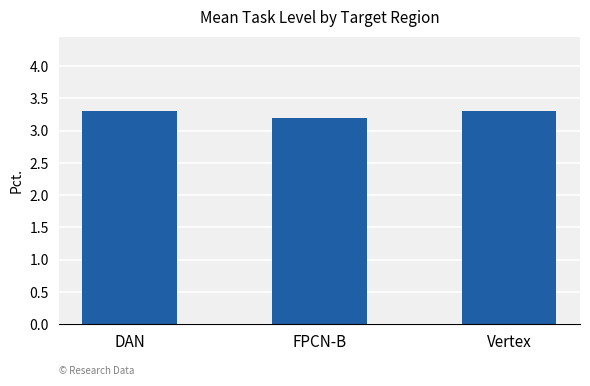

Reading left to right, extract all data points from this chart.

DAN=3.3	FPCN-B=3.2	Vertex=3.3